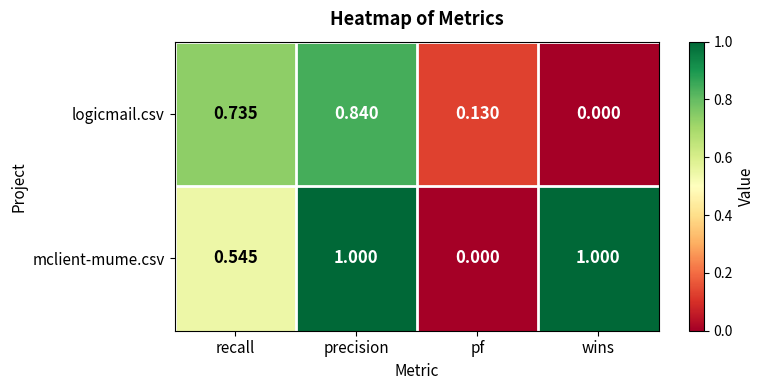

Count the number of categories in the chart.

4